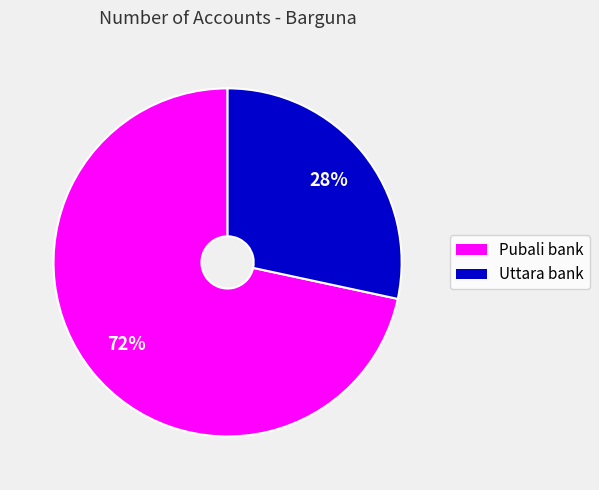

What is the largest slice in the pie chart?

Pubali bank